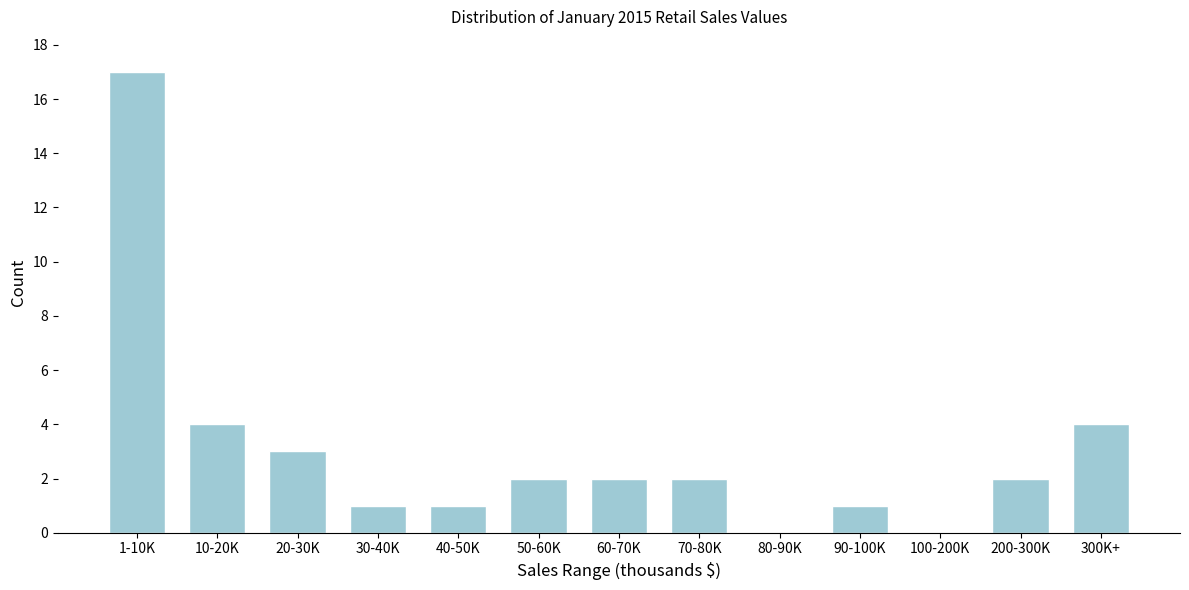

Reading left to right, what are all the values shown in this chart?

1-10K=17	10-20K=4	20-30K=3	30-40K=1	40-50K=1	50-60K=2	60-70K=2	70-80K=2	80-90K=0	90-100K=1	100-200K=0	200-300K=2	300K+=4